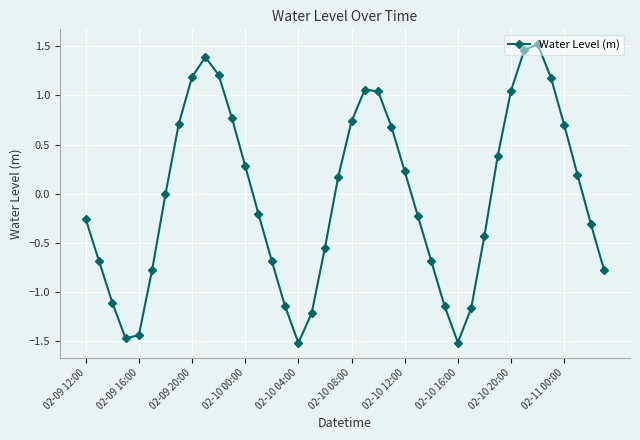

True or false: there are more than 2 points higher than both neighbors.

True